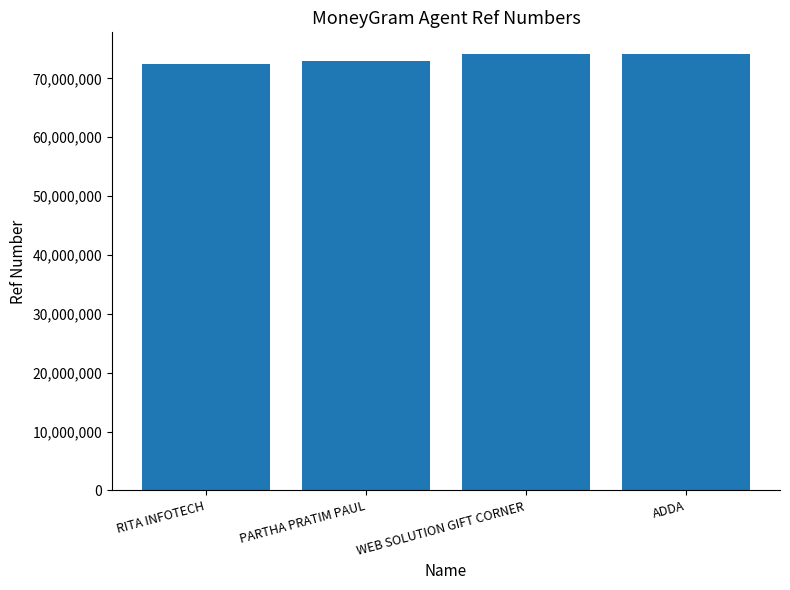

What is the change in value from PARTHA PRATIM PAUL to WEB SOLUTION GIFT CORNER?

+1149409